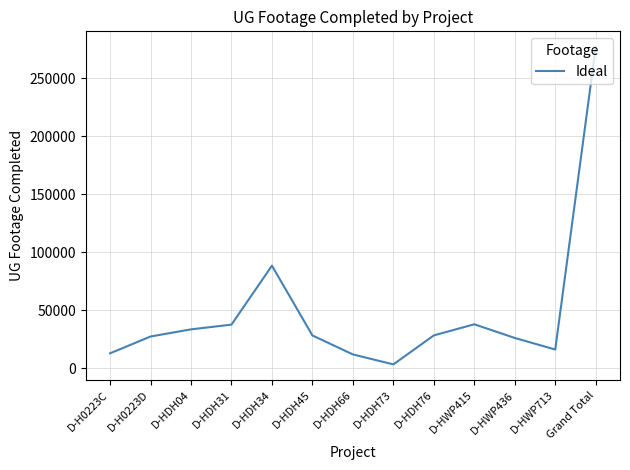

Is it true that the value at Grand Total is 457885?

False